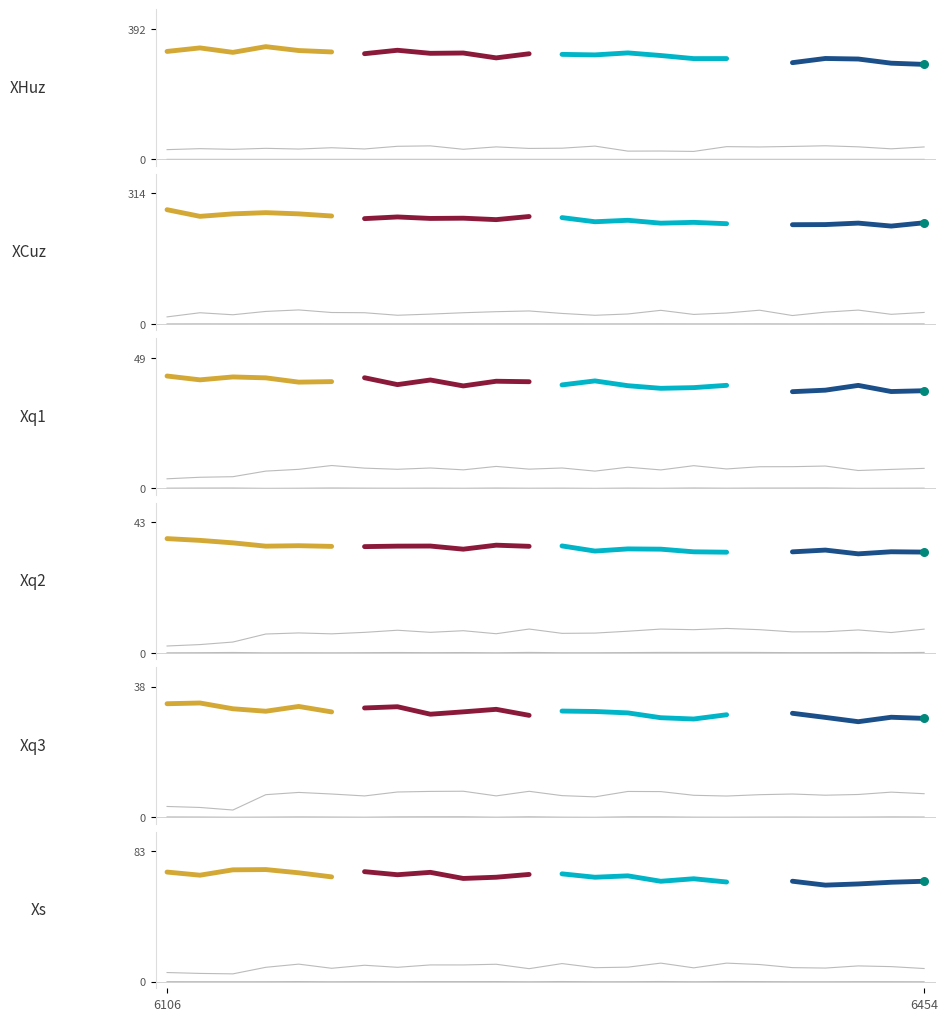

Which series has the largest total across all categories?

XHuz_seg0